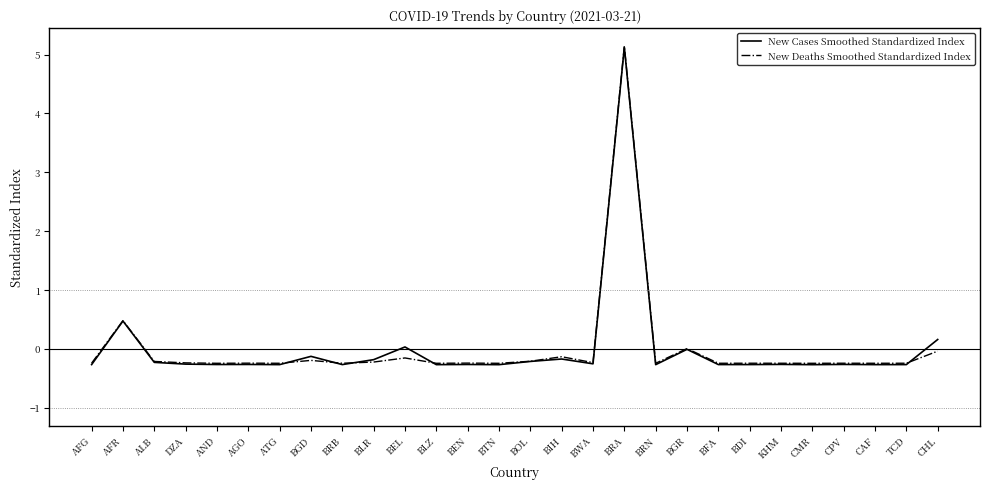

What position from the left is AGO?

6